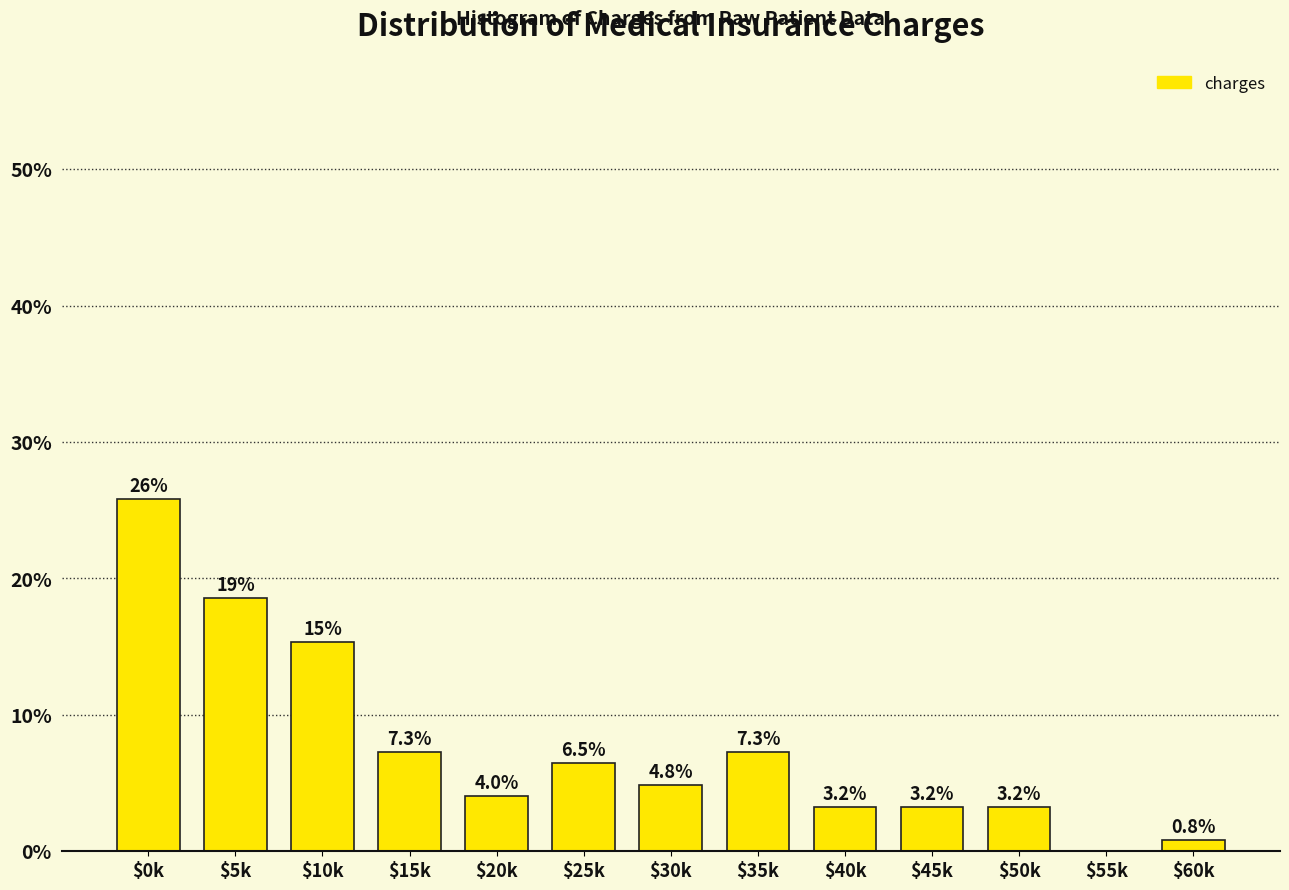

Which category has the highest value across all series?

$0k